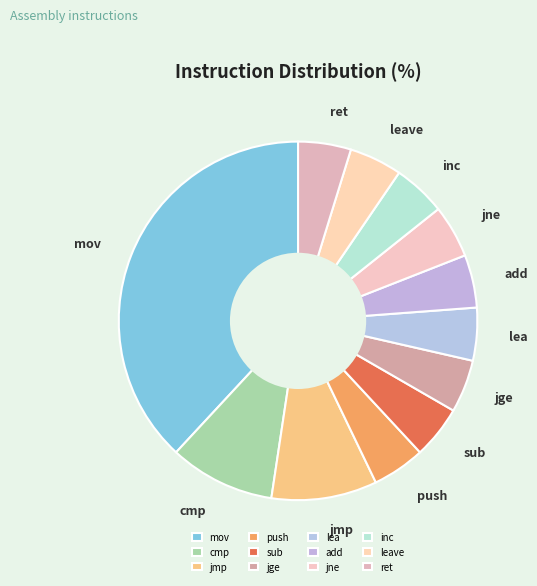

Which slice is the largest?

mov